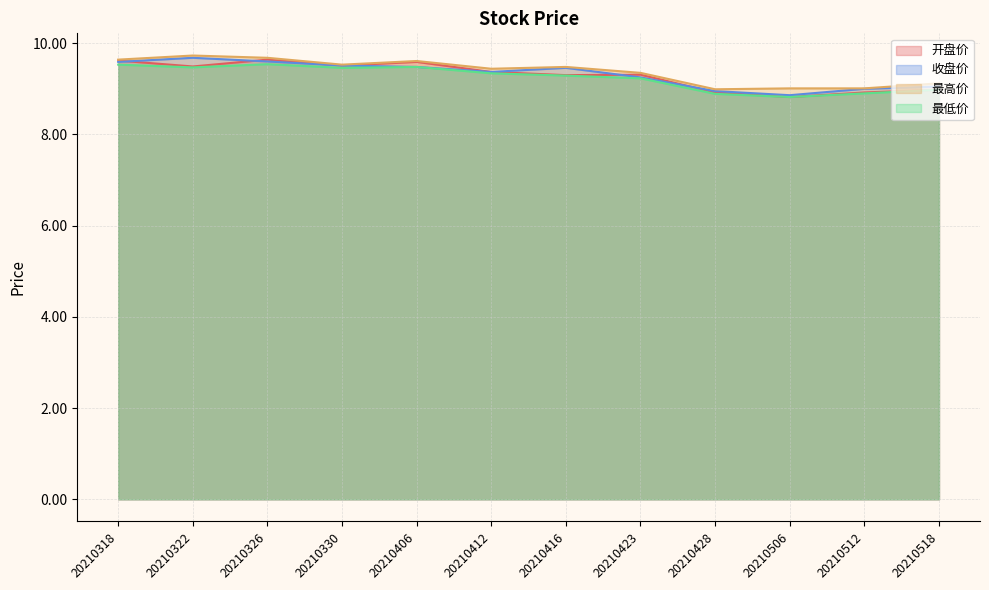

What is the difference between the maximum and minimum values in the 开盘价 series?

0.8